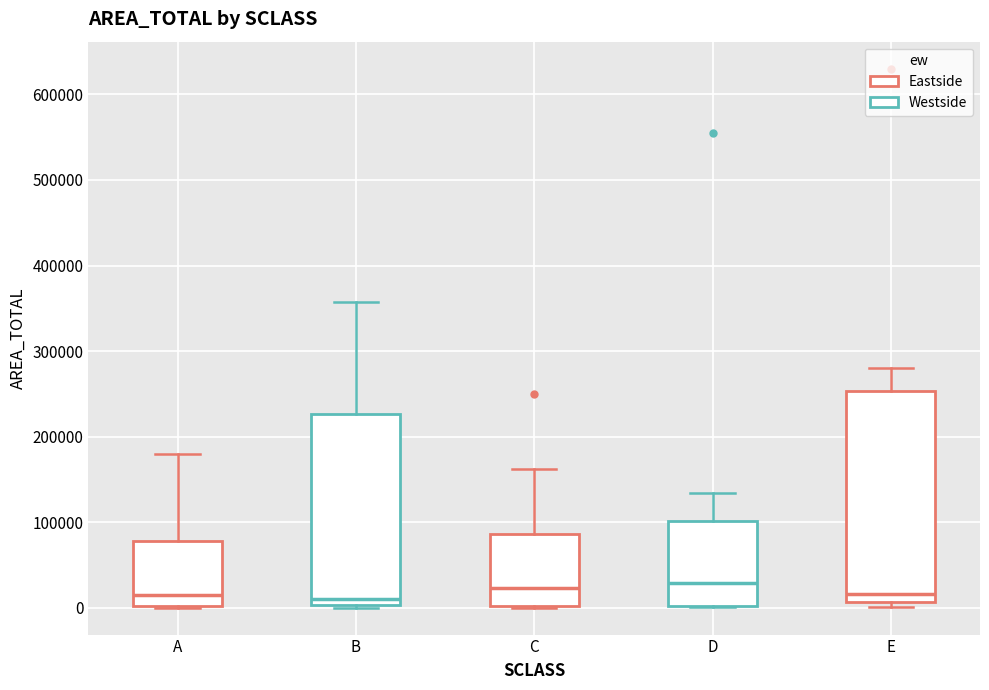

Reading left to right, read every box against the y-axis: the position of its median line, the range the box covers, and the ends of its whiskers. The values are not printed on the chart, so give them approximately, as read against the axis.

A: median 20000, box 0 to 80000, whiskers 0 to 180000
B: median 10000, box 0 to 230000, whiskers 0 to 360000
C: median 20000, box 0 to 90000, whiskers 0 to 160000
D: median 30000, box 0 to 100000, whiskers 0 to 130000
E: median 20000, box 10000 to 250000, whiskers 0 to 280000